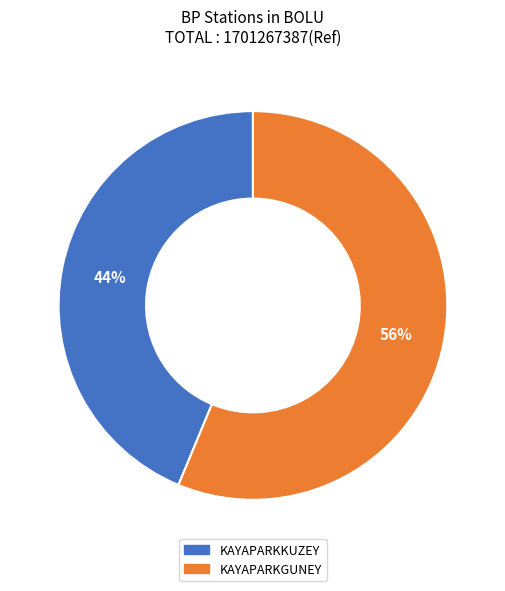

Does KAYAPARKGUNEY represent more than half of the total?

Yes